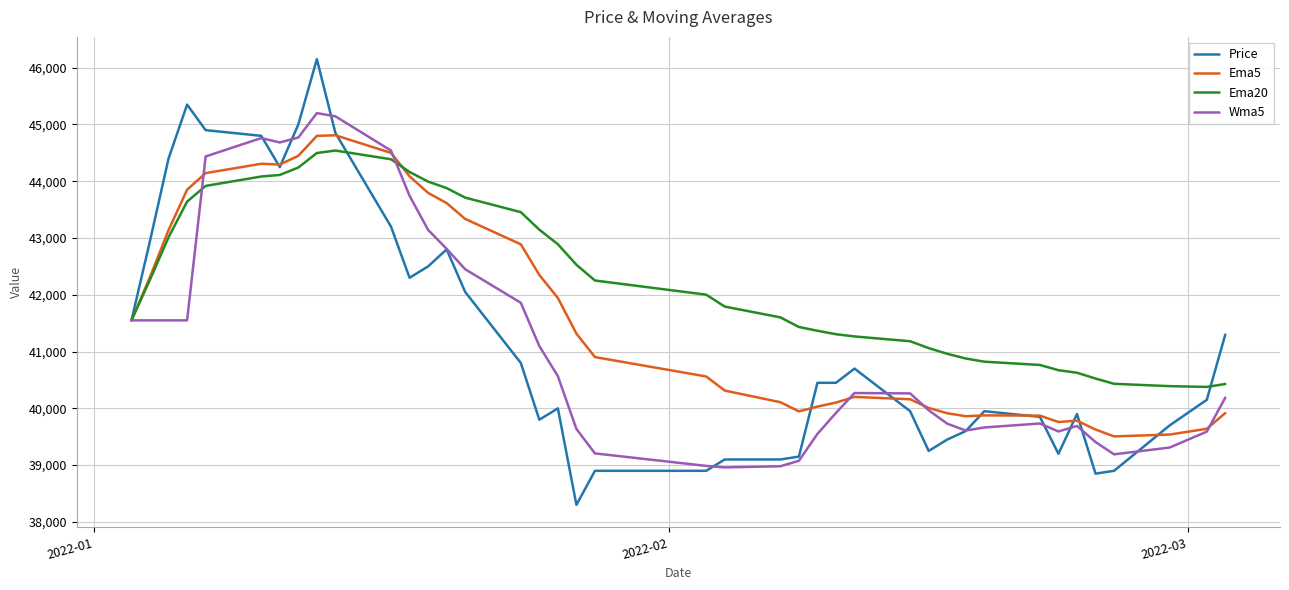

Which series has the largest range (max minus min)?

Price